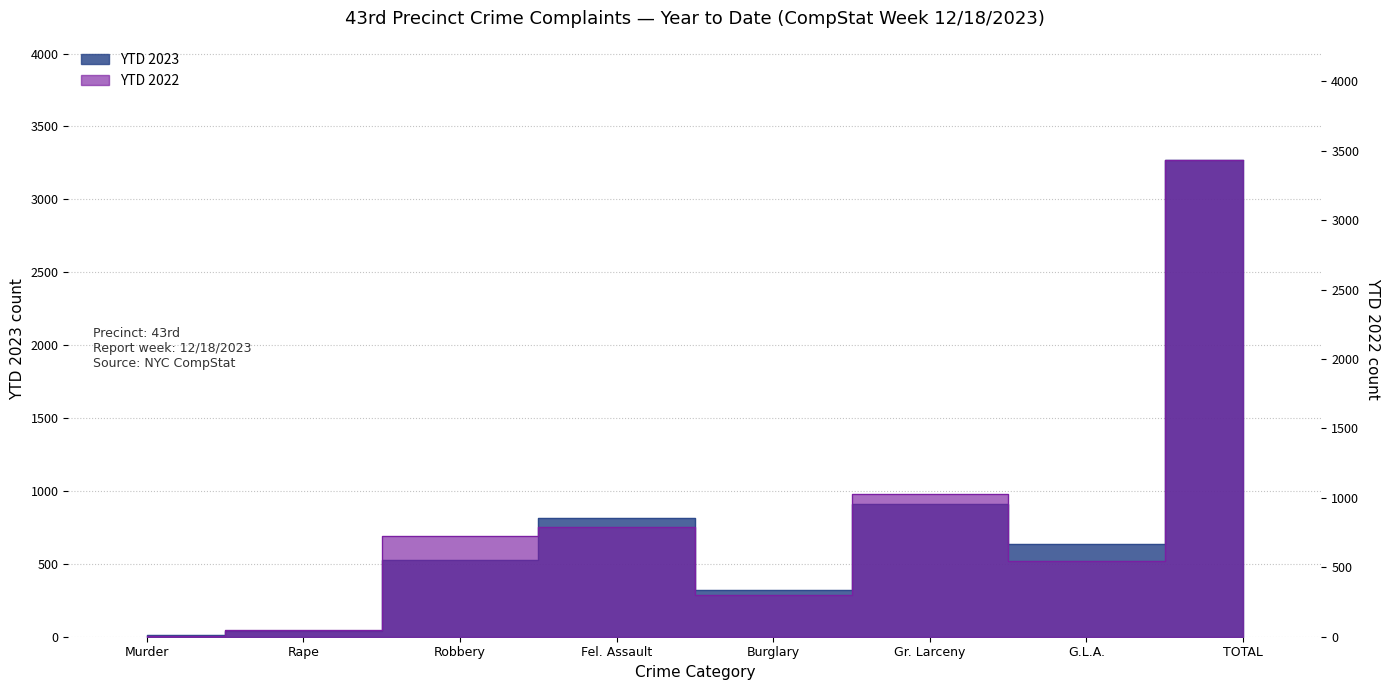

Read the YTD 2023 value at Fel. Assault, to the nearest 50.

800